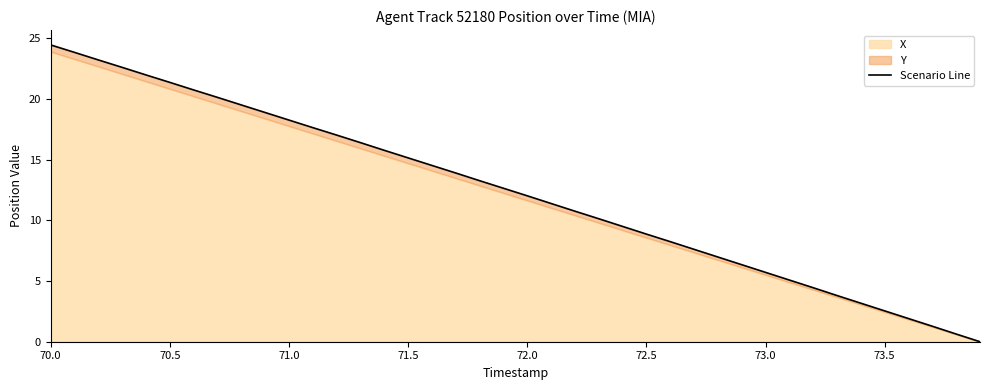

What is the value of the 19th point from the left?

13.3